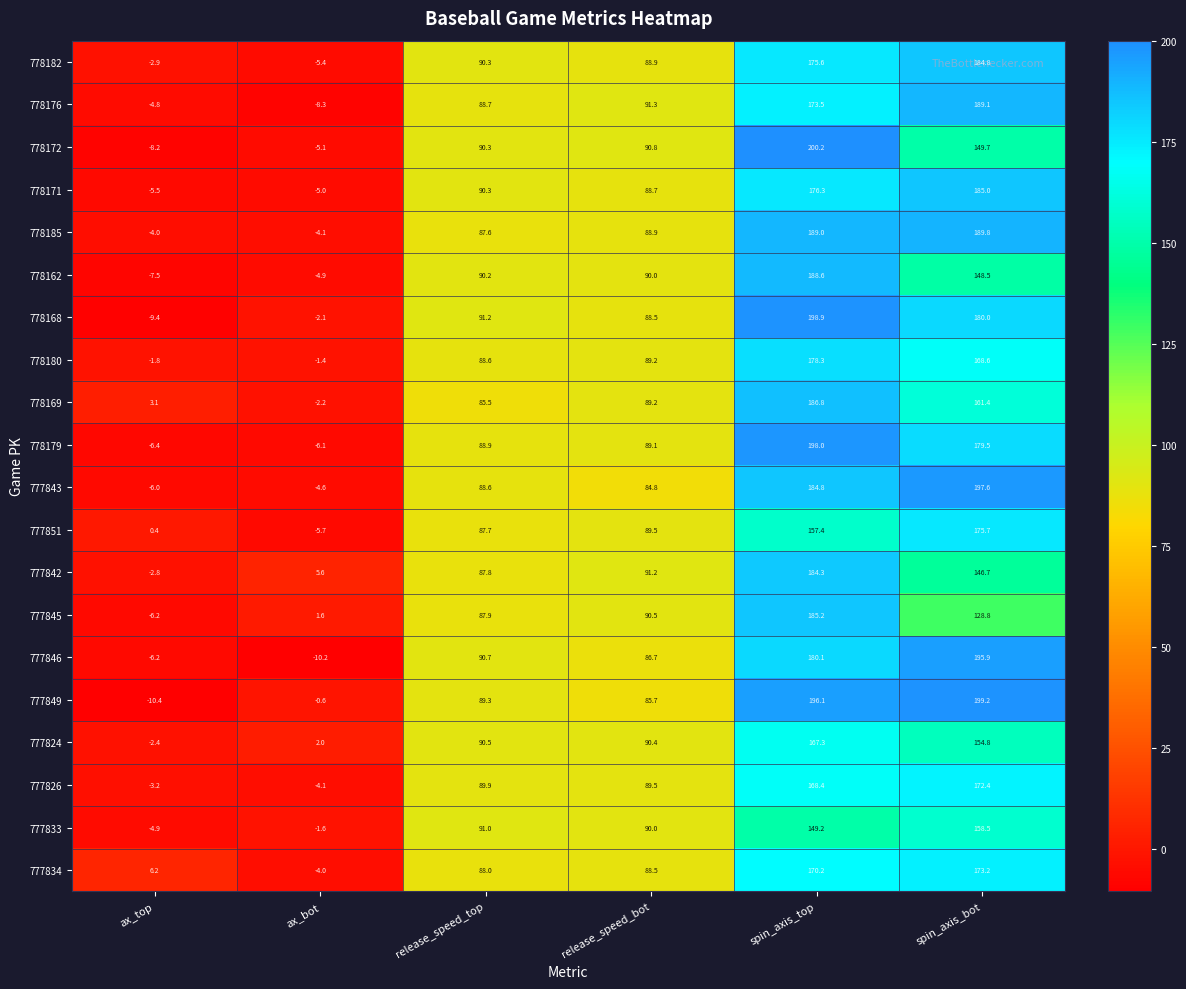

Is it true that 777842 equals -0.8 at ax_top?

False